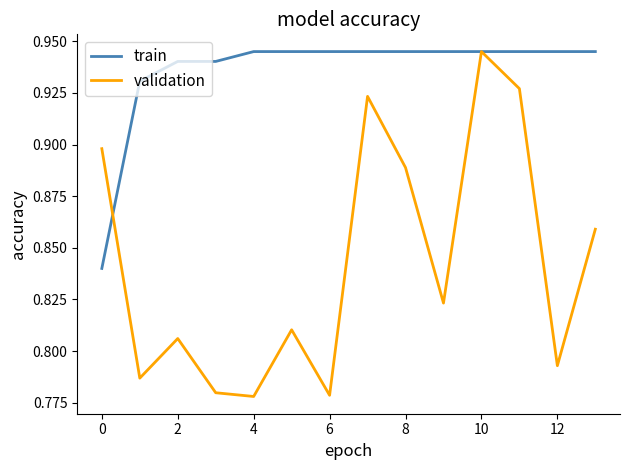

Rank the series by their average value, from highest to lowest.

train, validation